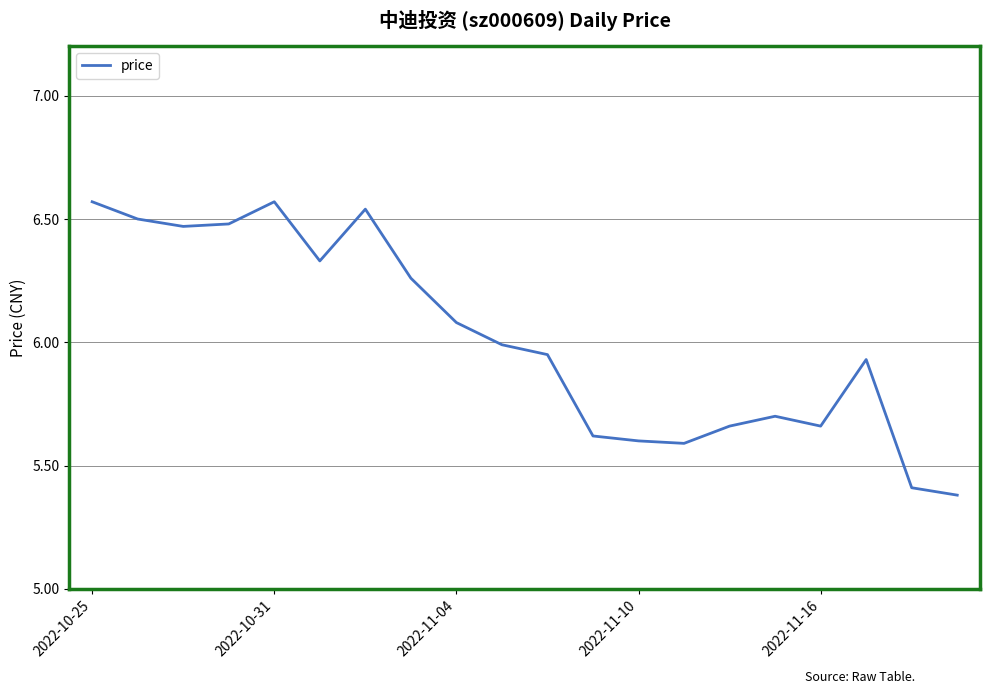

What is the minimum value shown in the chart?

5.4